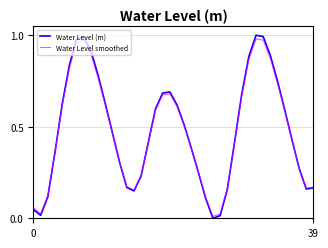

Which series has the largest range (max minus min)?

Water Level (m)